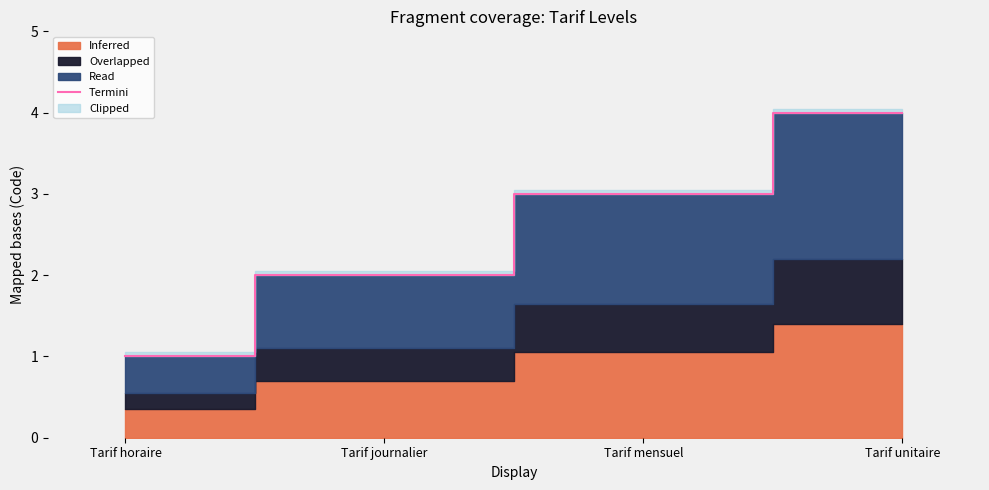

How many values are between 2 and 4?

3